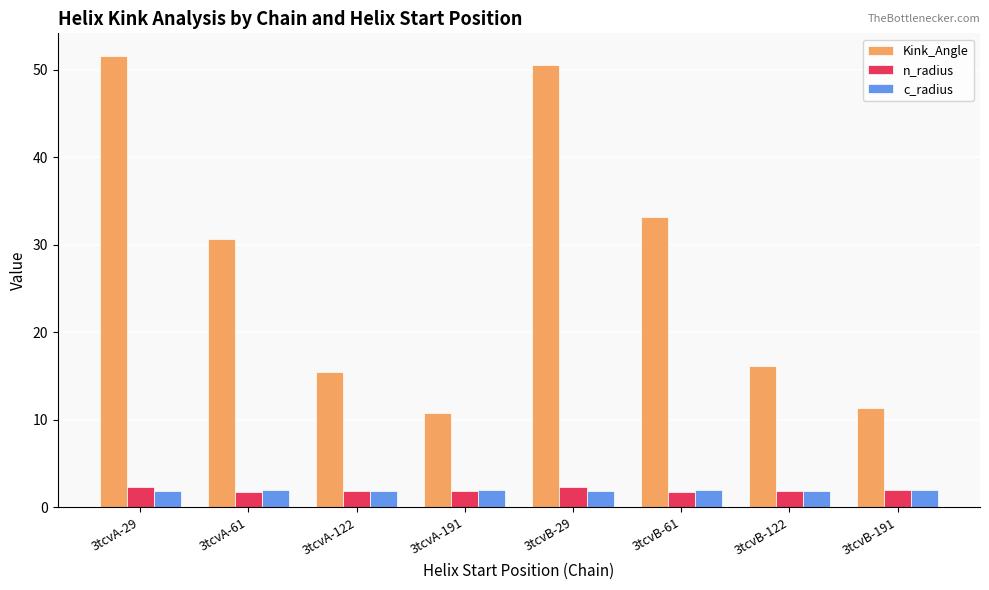

True or false: Kink_Angle has a value of 12.7 at 3tcvB-61.

False